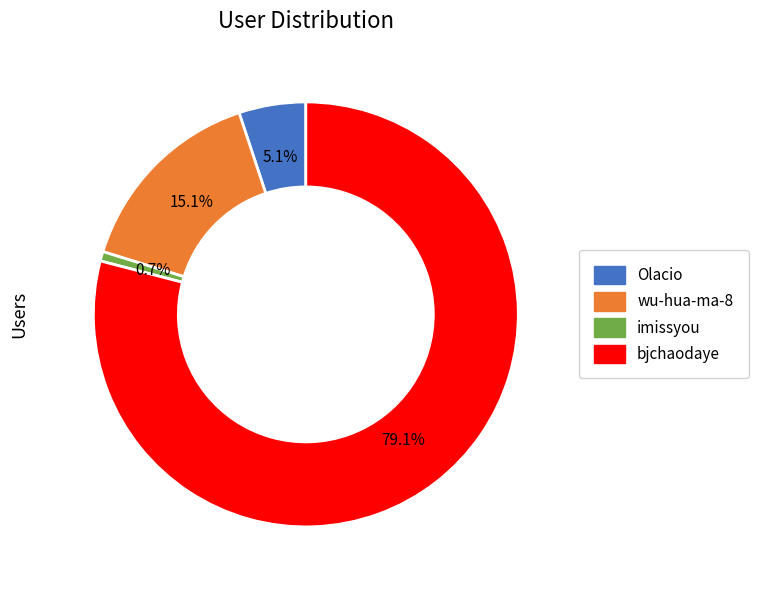

To the nearest percent, what is the combined percentage of bjchaodaye and wu-hua-ma-8?

94%